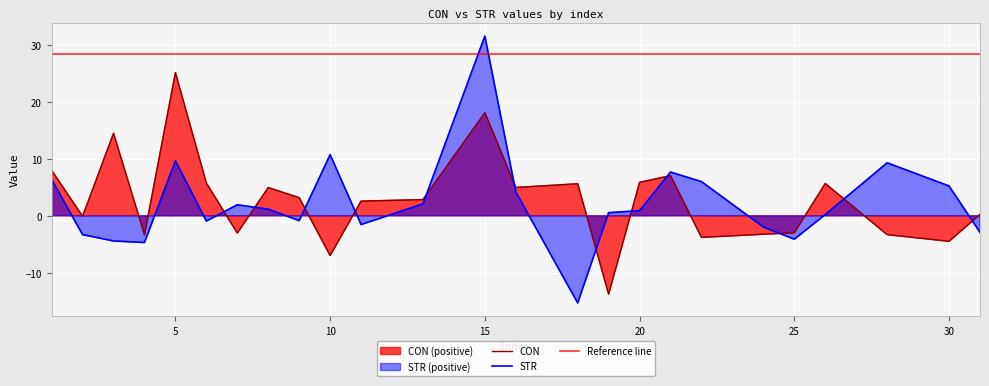

Is it true that CON equals 3.2 at 9?

True